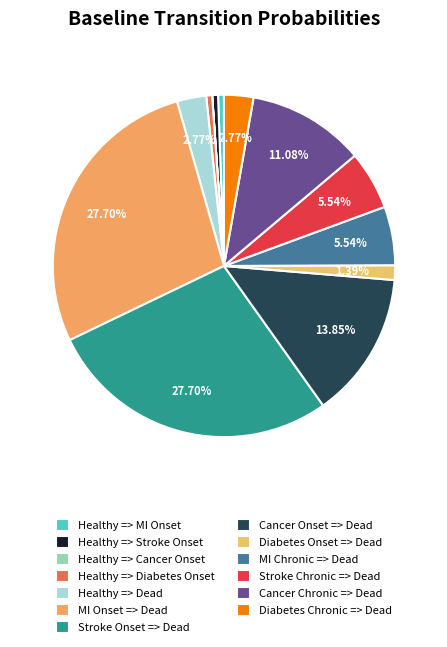

True or false: Healthy => Stroke Onset accounts for 15% of the total.

False